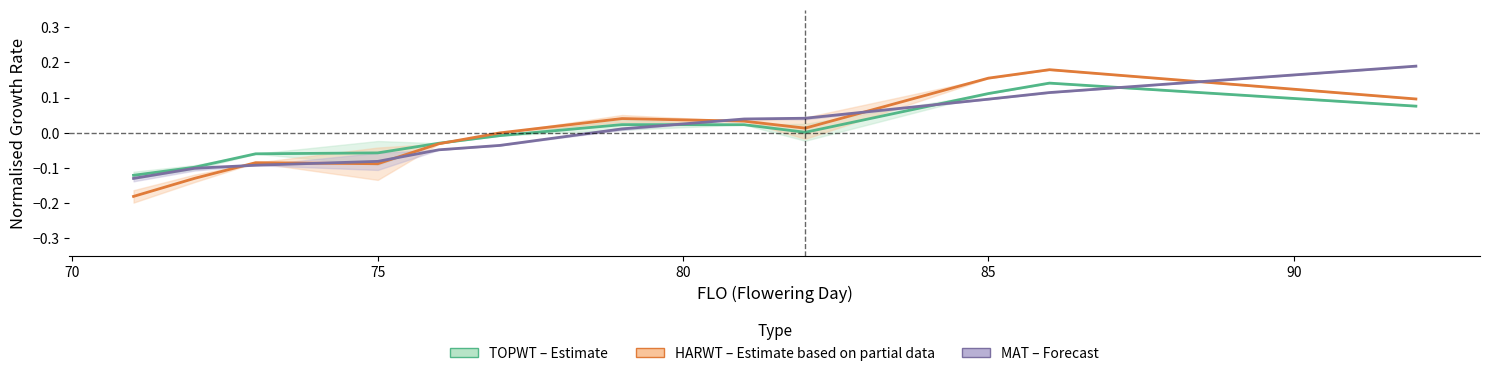

How many lines are shown in the chart?

3